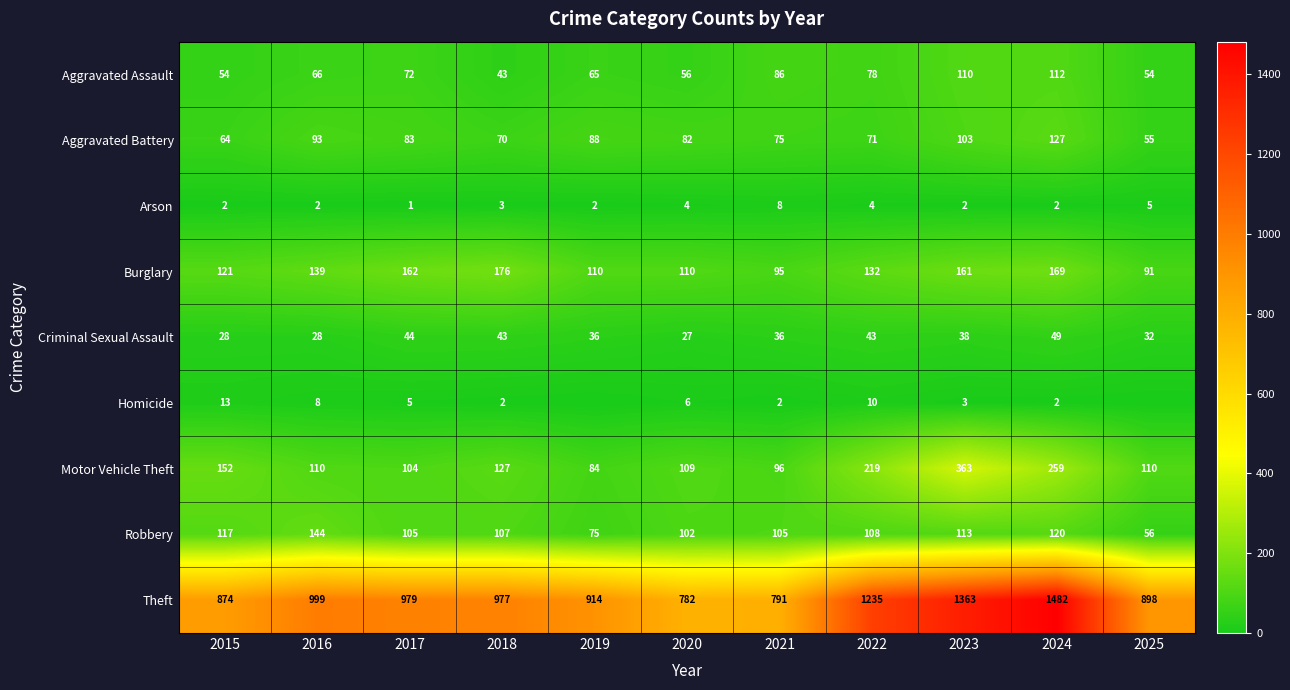

What is the highest value of the Arson series?

8